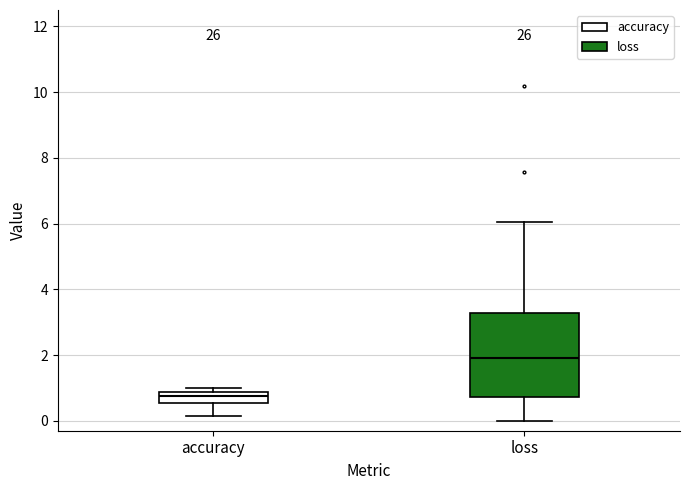

Reading left to right, read every box against the y-axis: the position of its median line, the range the box covers, and the ends of its whiskers. The values are not printed on the chart, so give them approximately, as read against the axis.

accuracy: median 0.8 (inside the box), box 0.6 to 0.8, whiskers 0.2 to 1.0
loss: median 1.8, box 0.8 to 3.2, whiskers 0.0 to 6.0